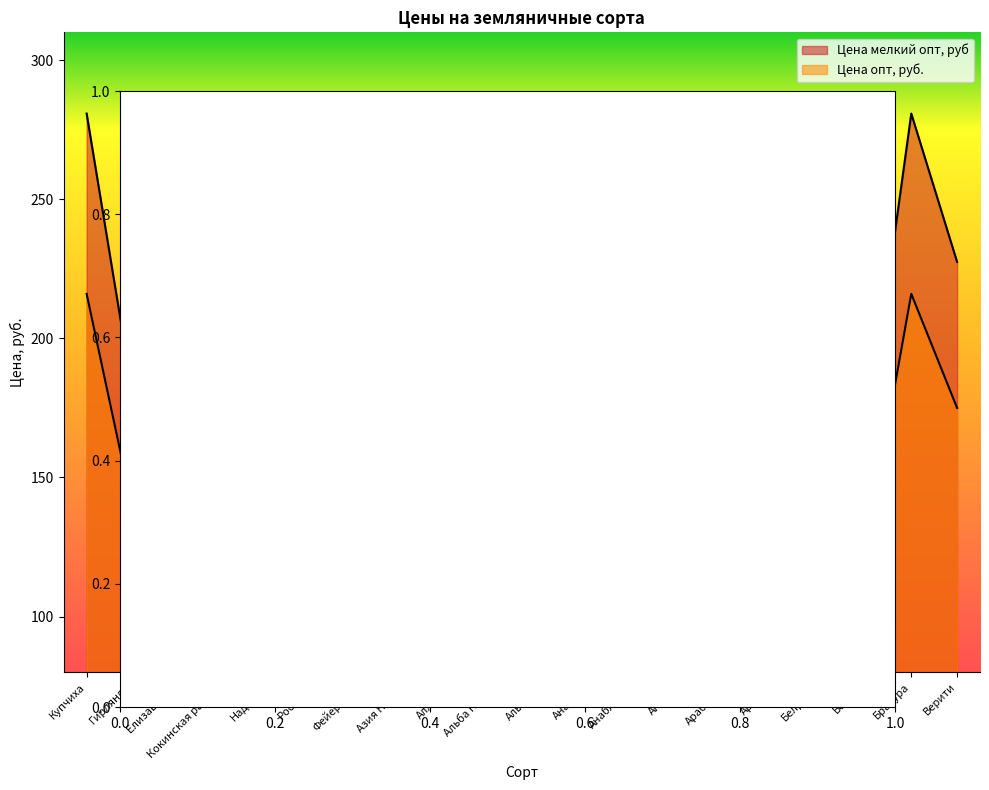

What is the average value of the Цена мелкий опт, руб series?

189.6